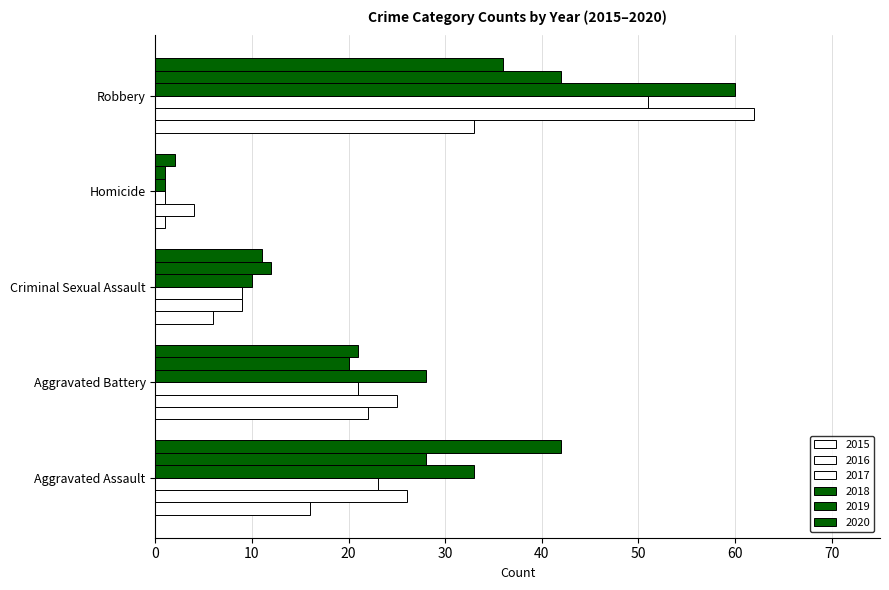

How many distinct data groups are displayed?

6